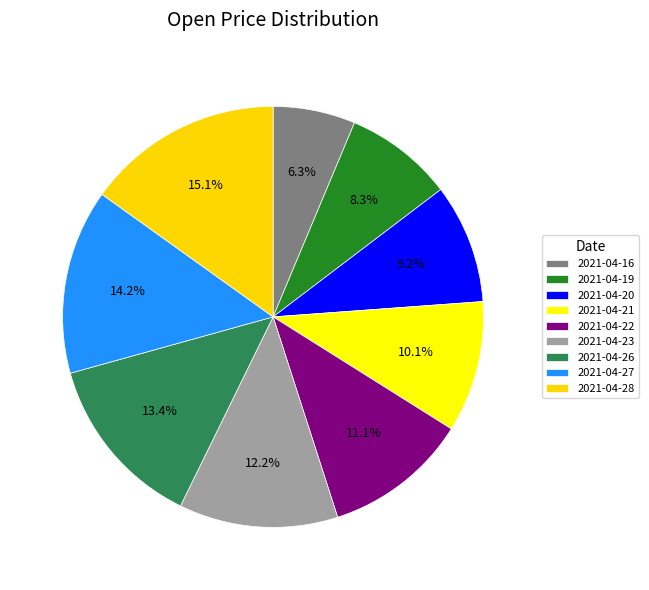

Is it true that 2021-04-26 is 3% of the pie?

False